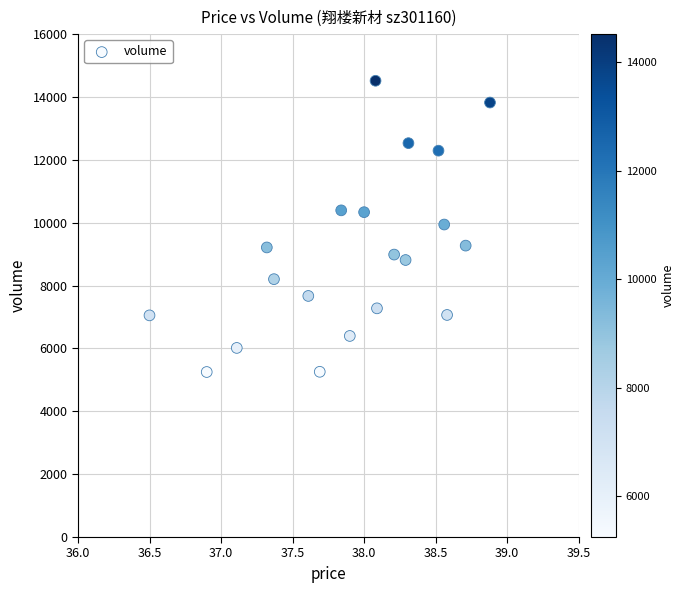

What is the range of Y values (max minus min)?

9266